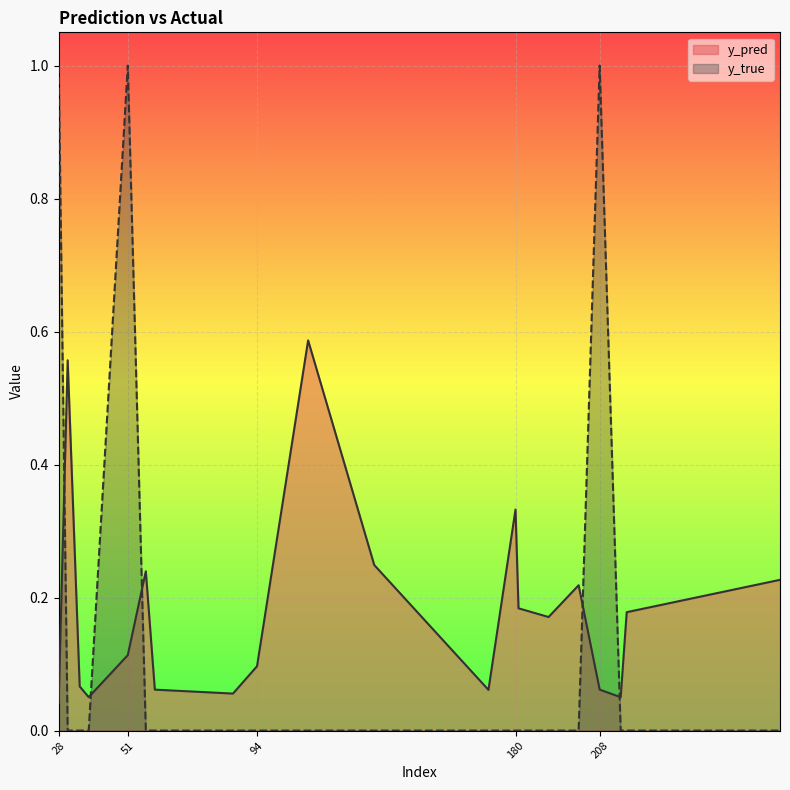

List the series in order of their overall mean, lowest first.

y_true, y_pred